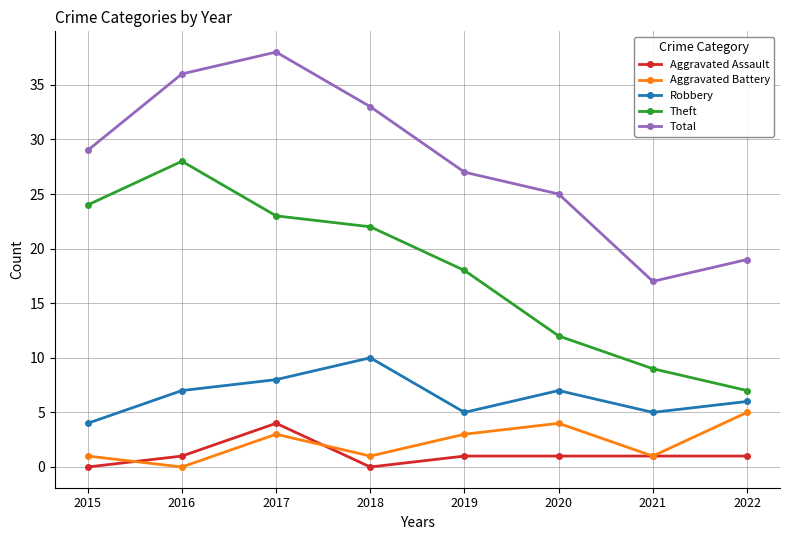

The Total series shows 25 at 2020. True or false?

True